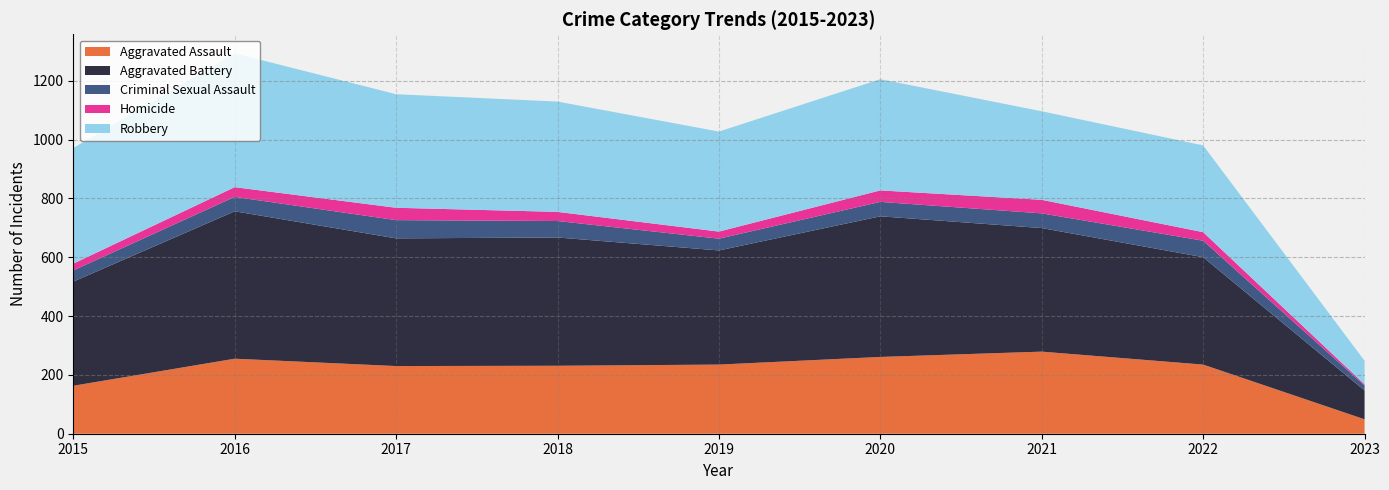

Reading right to left, list all the values displayed in this chart.

Aggravated Assault: 2023=49	2022=235	2021=279	2020=261	2019=235	2018=231	2017=230	2016=255	2015=163
Aggravated Battery: 2023=98	2022=365	2021=420	2020=478	2019=388	2018=436	2017=434	2016=501	2015=354
Criminal Sexual Assault: 2023=17	2022=56	2021=50	2020=49	2019=40	2018=56	2017=62	2016=49	2015=38
Homicide: 2023=4	2022=29	2021=46	2020=39	2019=24	2018=31	2017=42	2016=33	2015=23
Robbery: 2023=80	2022=295	2021=301	2020=378	2019=340	2018=375	2017=386	2016=455	2015=393